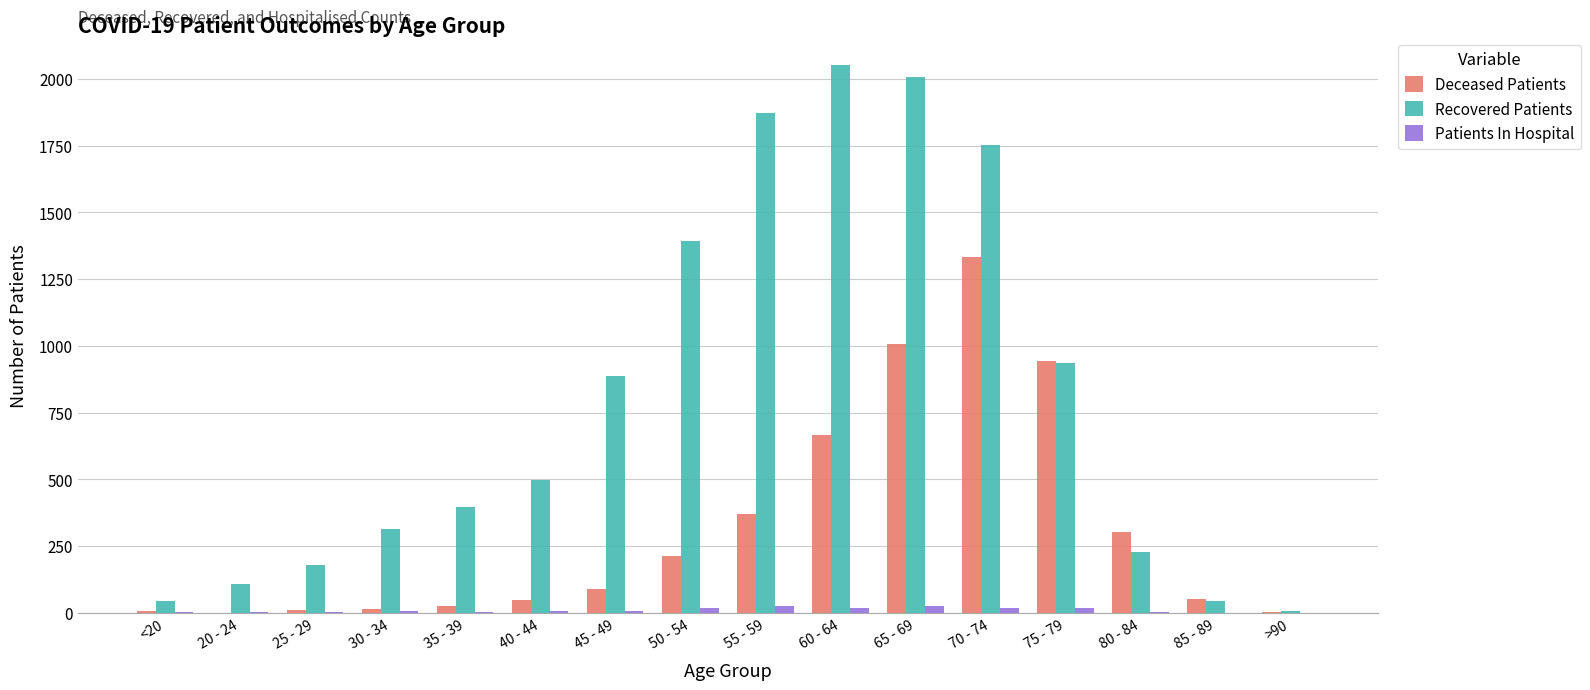

Are the bars grouped side by side (vs. stacked)?

Yes